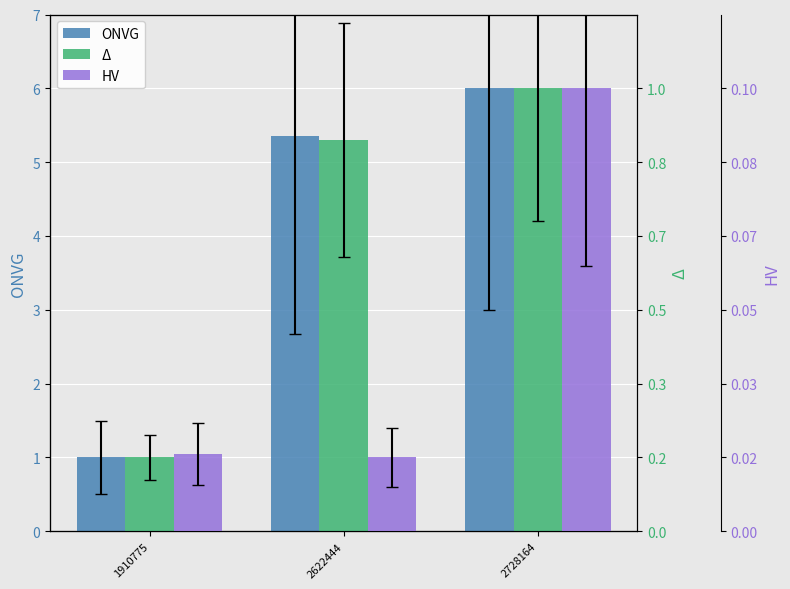

Count the ONVG values in the range 1 to 6.

3